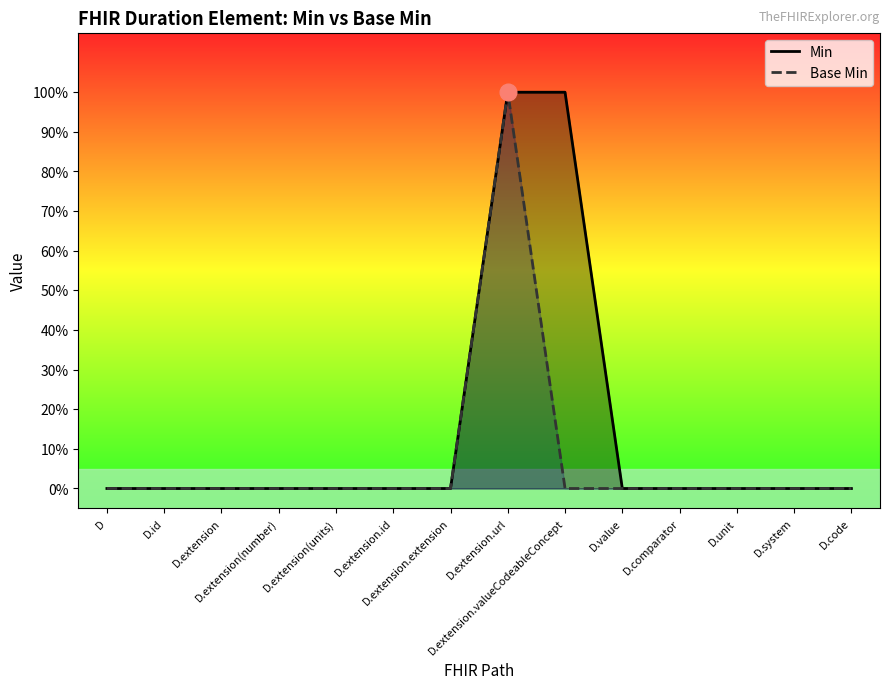

Rank the categories by Min value from lowest to highest.

D, D.id, D.extension, D.extension(number), D.extension(units), D.extension.id, D.extension.extension, D.value, D.comparator, D.unit, D.system, D.code, D.extension.url, D.extension.valueCodeableConcept